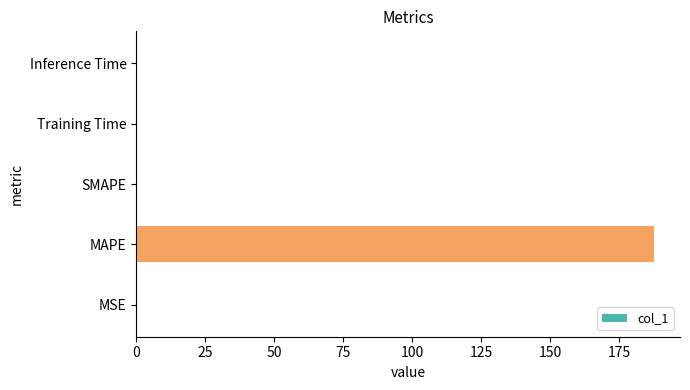

Between Inference Time and MAPE, which is larger?

MAPE